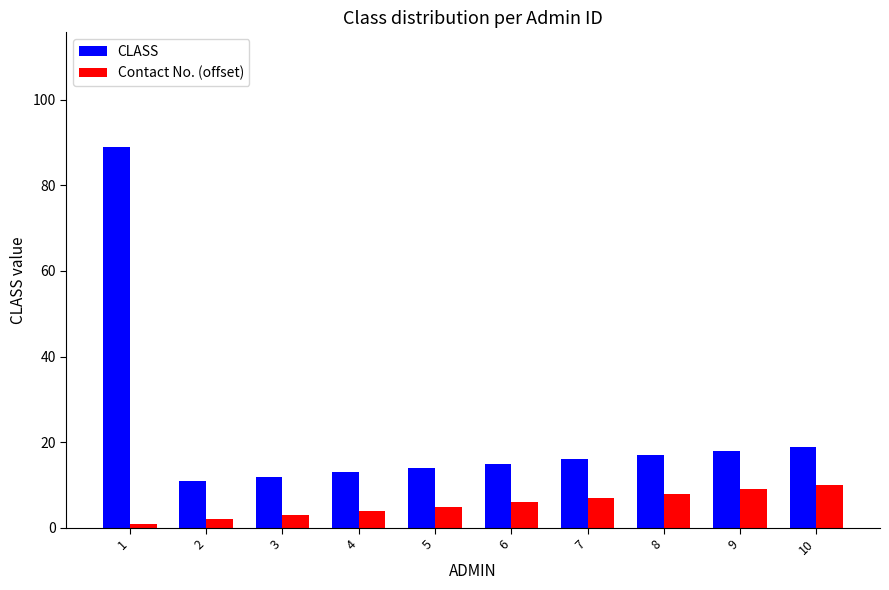

Does the chart contain stacked bars?

No